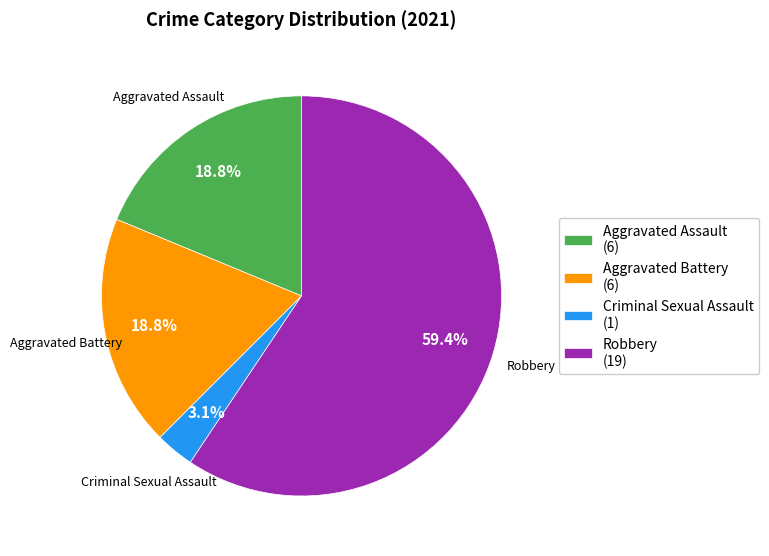

What is the largest slice in the pie chart?

Robbery (19)